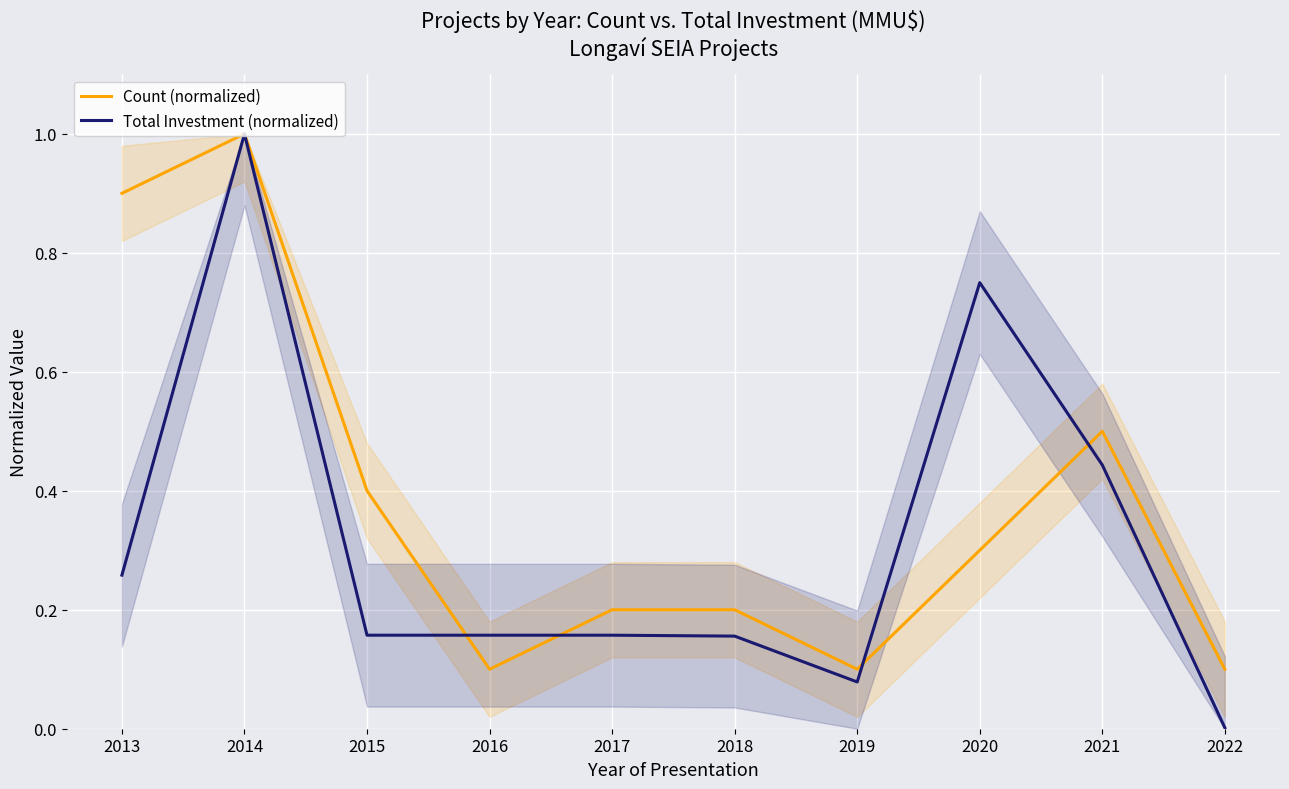

At how many categories does at least one series exceed 0?

10